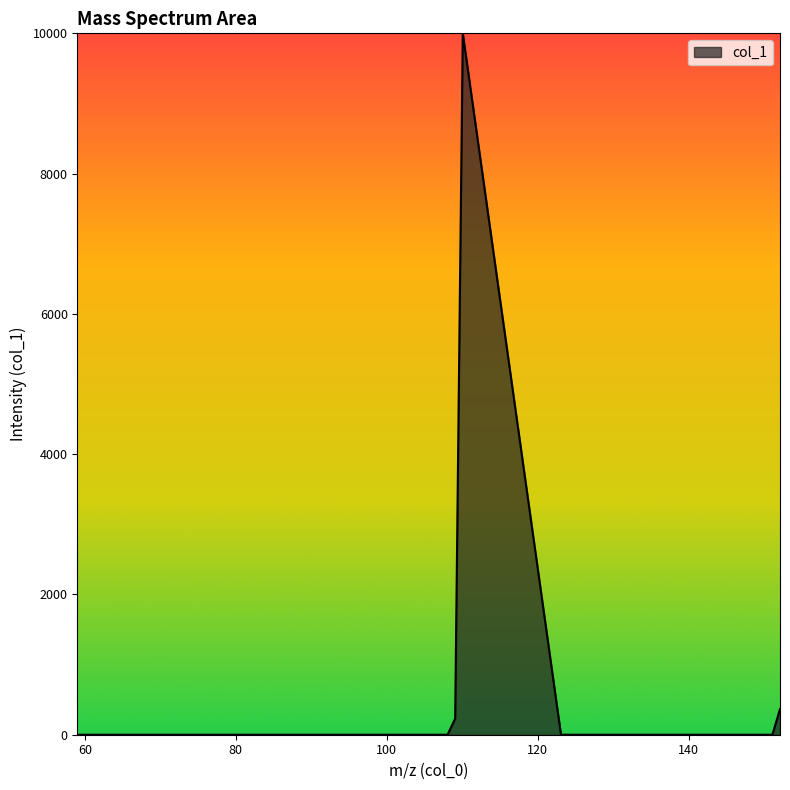

What is the greatest value displayed?

10000.0